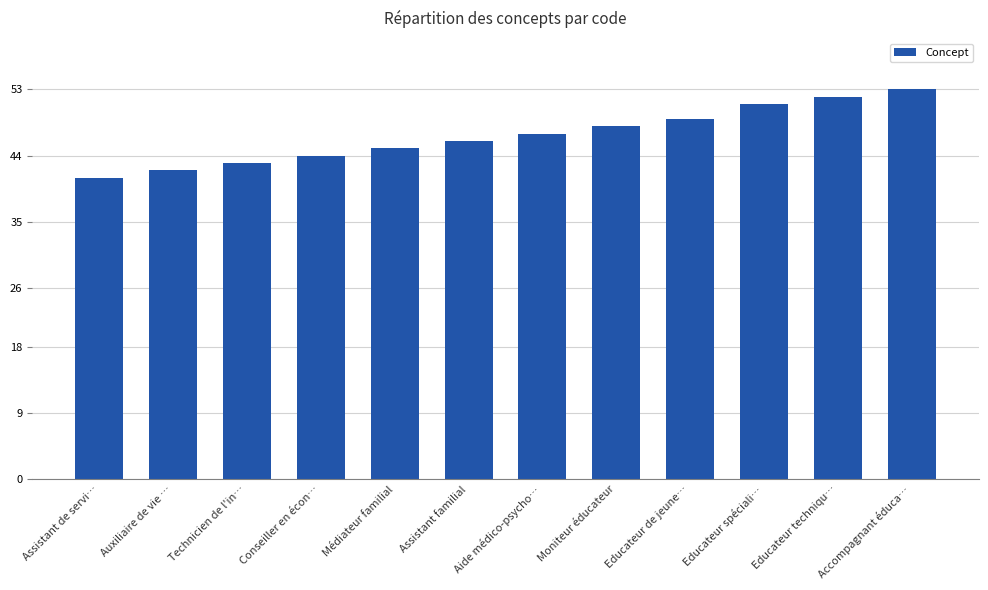

The value at Auxiliaire de vie … is 42. True or false?

True